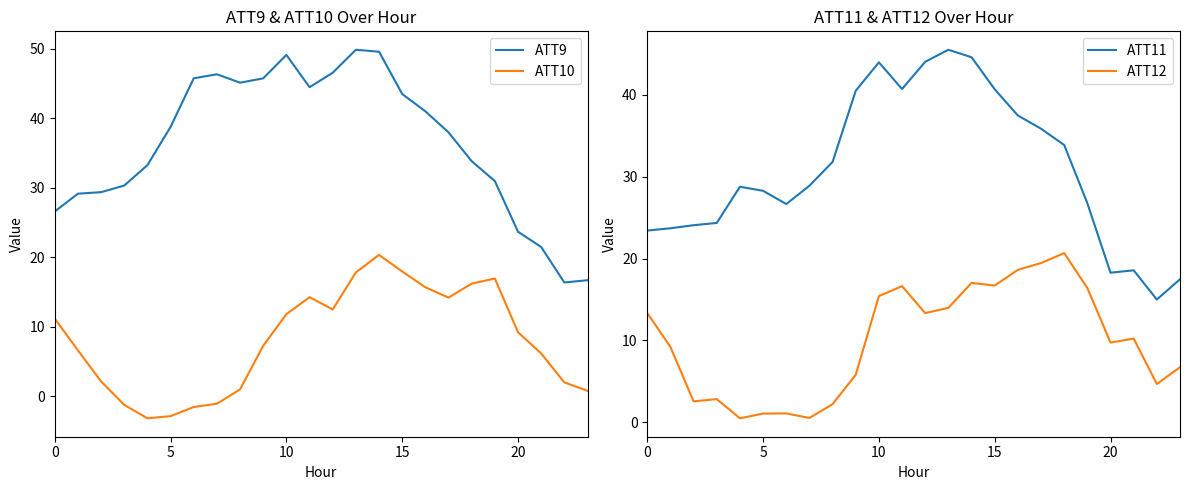

The value of ATT12 at 11 is 4.6. True or false?

False